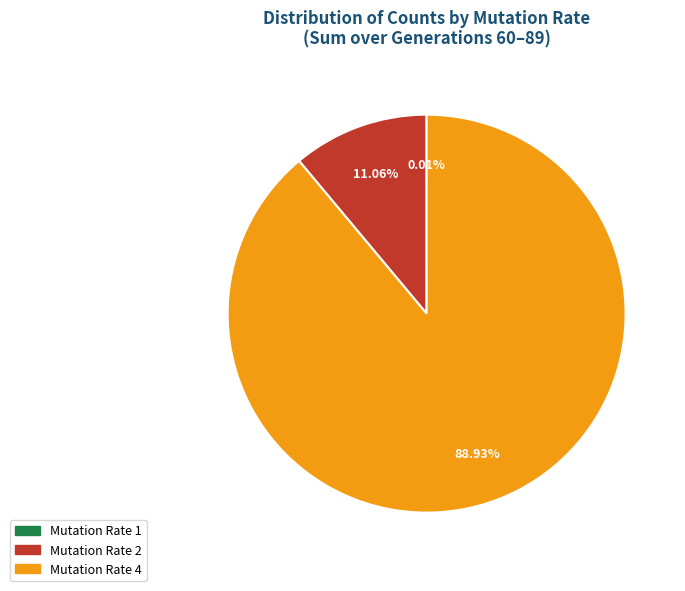

Do Mutation Rate 2 and Mutation Rate 4 together represent more than half of the pie?

Yes